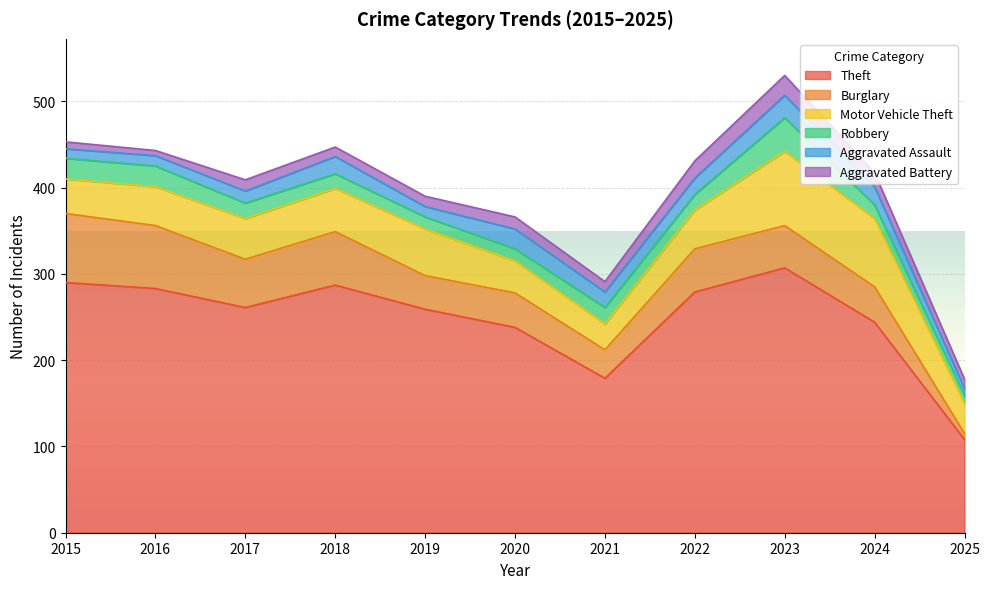

How many distinct data groups are displayed?

6